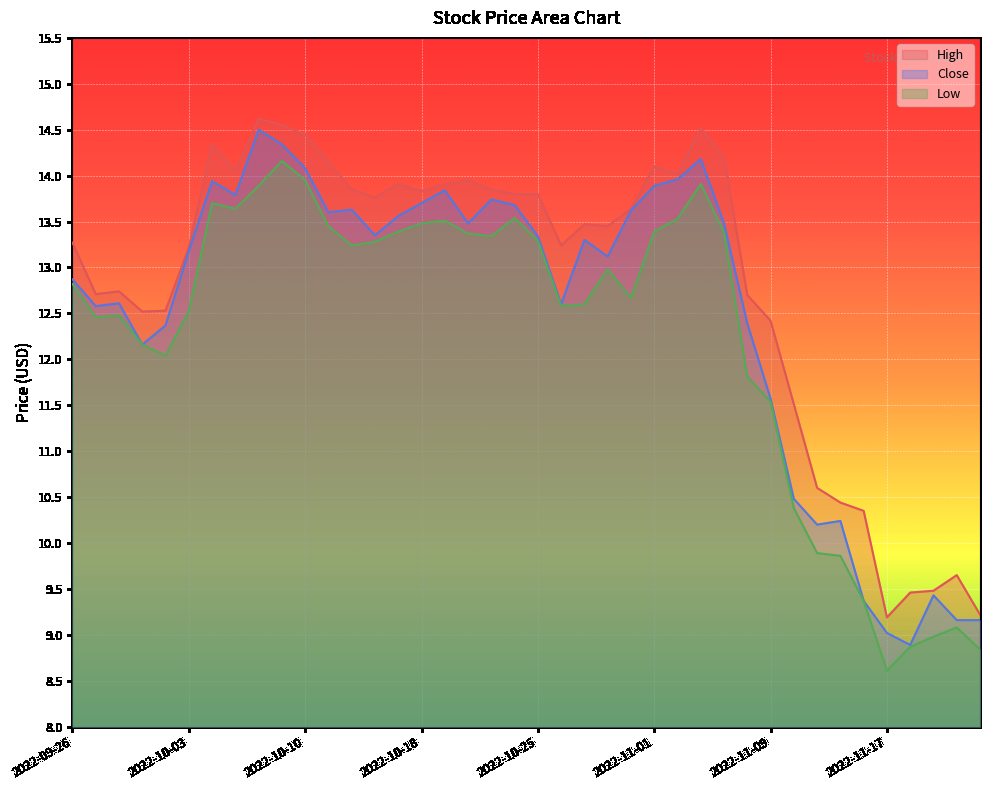

Reading right to left, transcribe all the data shown in this chart.

High: 9.2	9.7	9.5	9.5	9.2	10.3	10.4	10.6	11.5	12.4	12.7	14.2	14.5	14.0	14.1	13.6	13.4	13.5	13.2	13.8	13.8	13.8	13.9	13.9	13.8	13.9	13.8	13.8	14.2	14.4	14.6	14.6	14.1	14.3	13.2	12.5	12.5	12.7	12.7	13.3
Close: 9.2	9.2	9.4	8.9	9.0	9.4	10.2	10.2	10.5	11.6	12.4	13.5	14.2	14.0	13.9	13.6	13.1	13.3	12.6	13.3	13.7	13.7	13.5	13.8	13.7	13.6	13.3	13.6	13.6	14.1	14.3	14.5	13.8	13.9	13.2	12.4	12.2	12.6	12.6	12.9
Low: 8.8	9.1	9.0	8.9	8.6	9.4	9.9	9.9	10.4	11.5	11.8	13.4	13.9	13.5	13.4	12.7	13.0	12.6	12.6	13.3	13.5	13.3	13.4	13.5	13.5	13.4	13.3	13.2	13.4	13.9	14.2	13.9	13.6	13.7	12.5	12.0	12.2	12.5	12.5	12.8